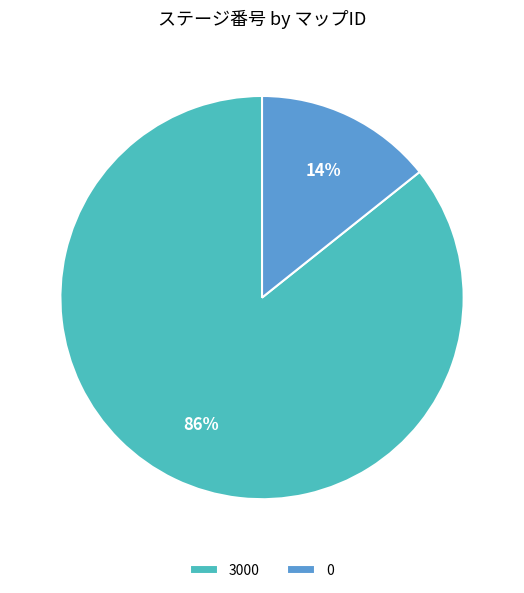

Do 3000 and 0 together represent more than half of the pie?

Yes